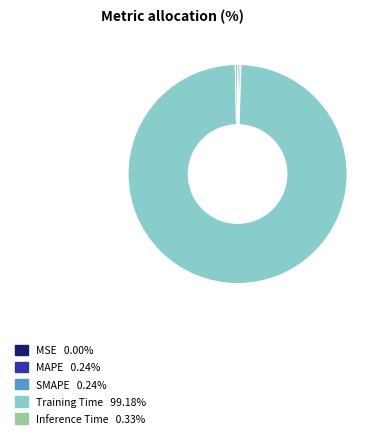

Which slice is the largest?

Training Time